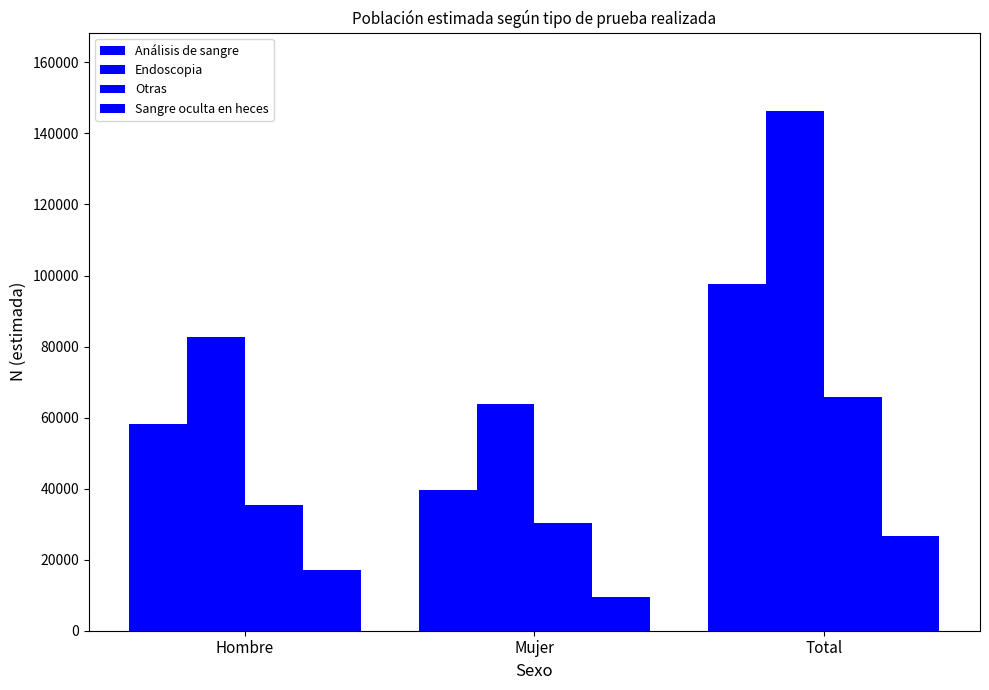

At how many categories does at least one series exceed 62941?

3